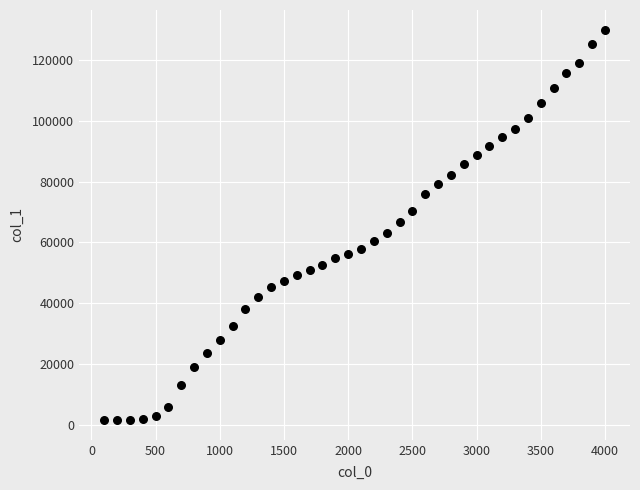

What is the range of Y values (max minus min)?

128595